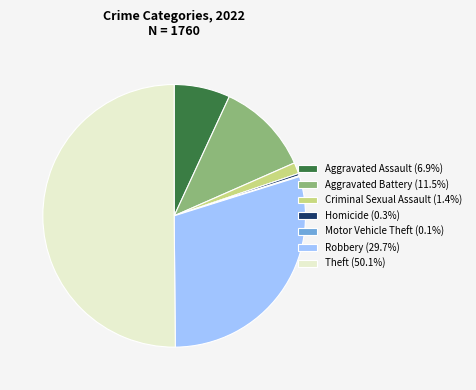

What is the ratio of the value at Aggravated Assault (6.9%) to the value at Criminal Sexual Assault (1.4%)?

5.0